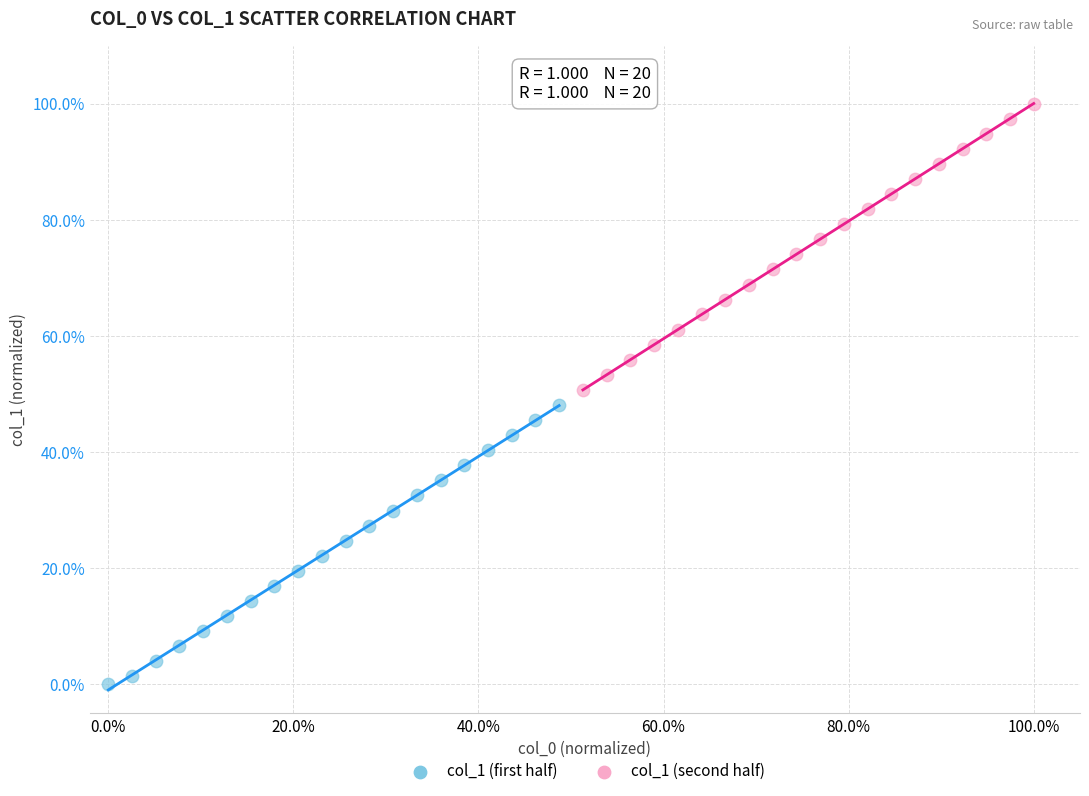

What are all the series names shown in the legend?

col_1 (first half), col_1 (second half)